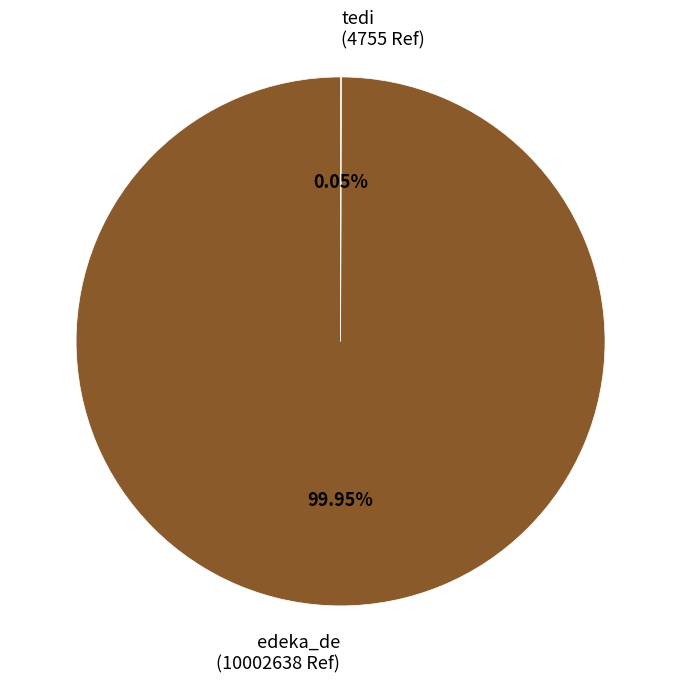

The edeka_de slice represents 100% of the pie. True or false?

True